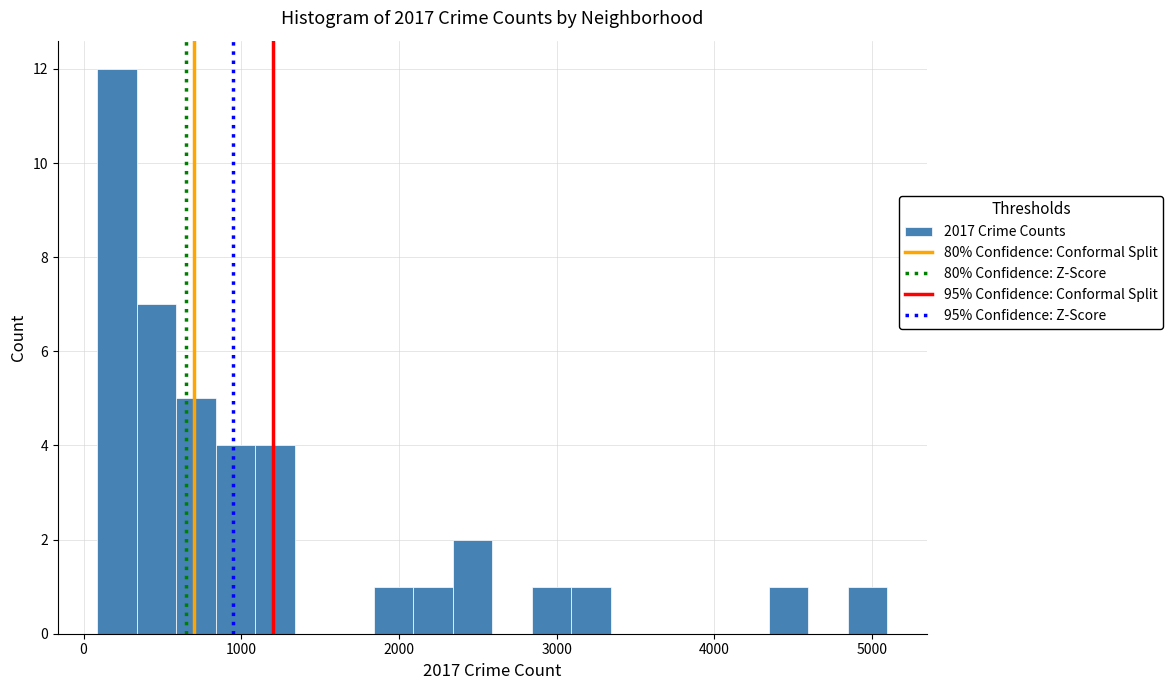

Read against the x-axis, roughly where is the centre of the tallest bar?

200